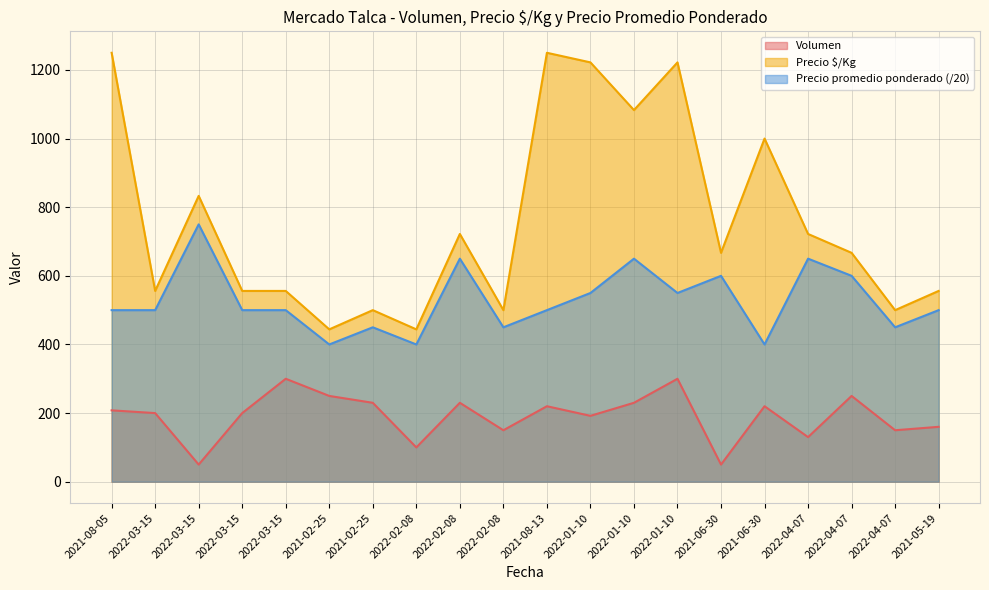

Is the value of Precio $/Kg at 2022-04-07 greater than the value of Precio promedio ponderado at 2021-06-30?

Yes